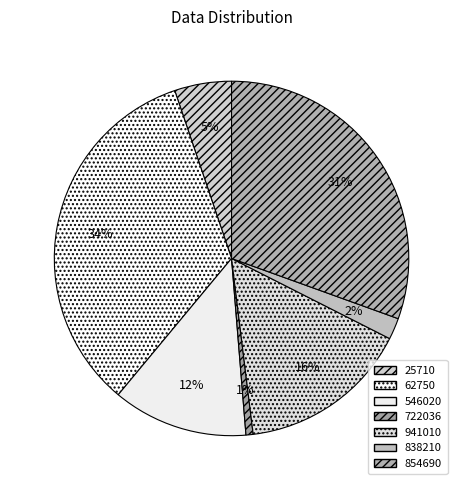

True or false: 546020 accounts for 1% of the total.

False